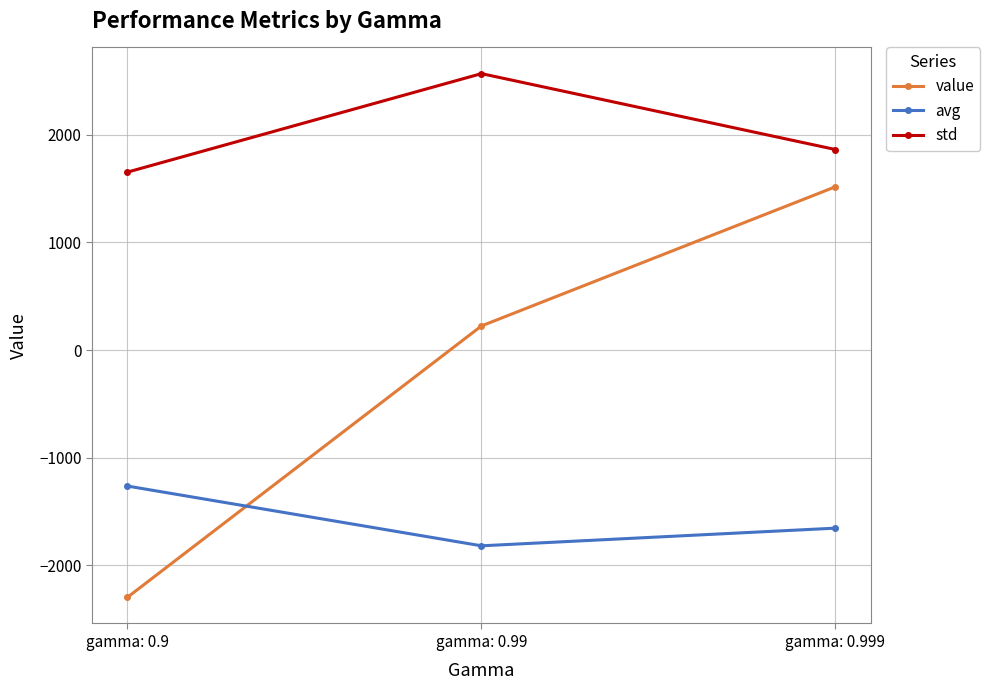

Reading left to right, what are all the values shown in this chart?

value: -2297.6	223.7	1516.8
avg: -1264.0	-1819.3	-1655.1
std: 1652.8	2568.0	1862.7